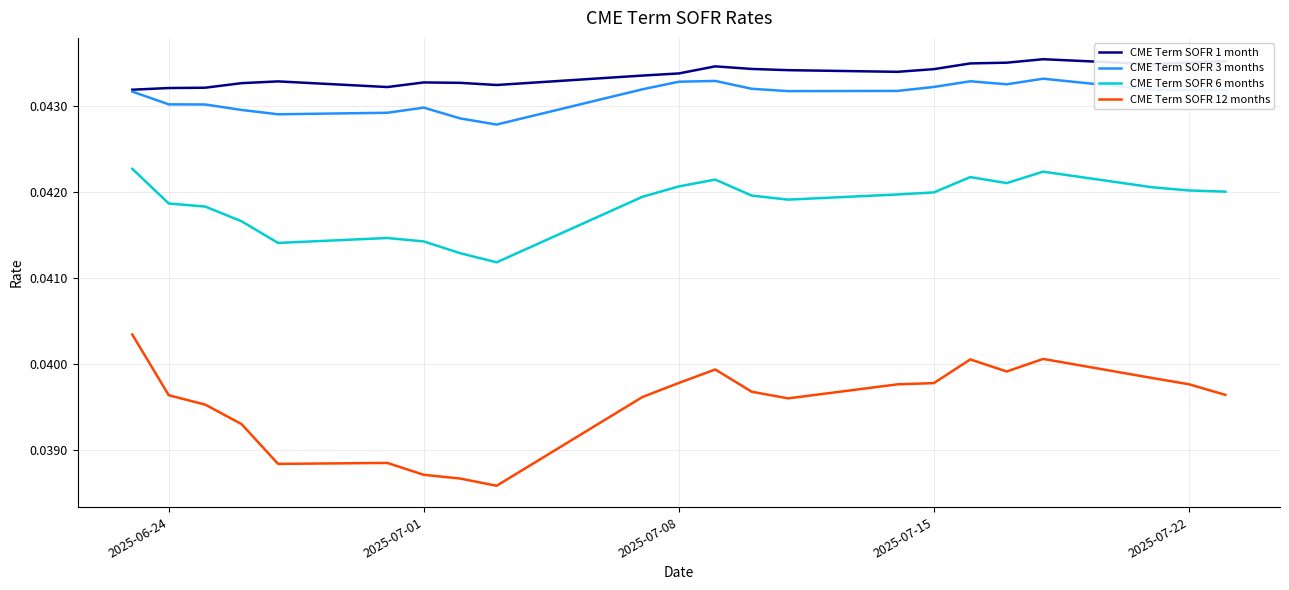

Which series has the largest range (max minus min)?

CME Term SOFR 12 months